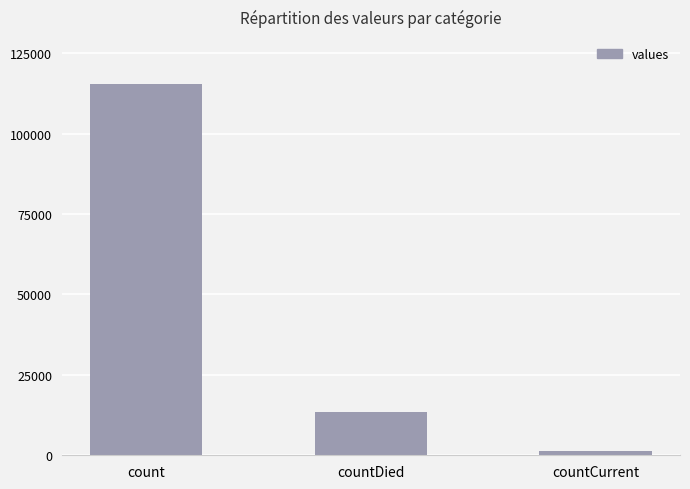

The chart shows a value of 44991 at count. True or false?

False